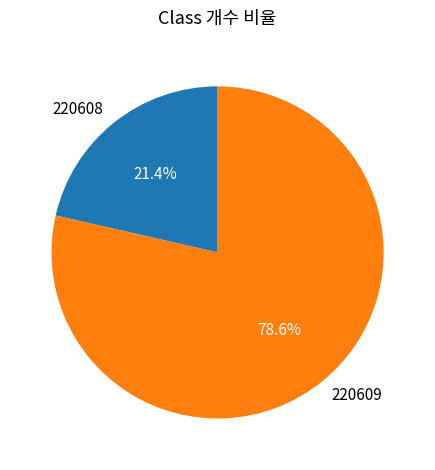

To the nearest percent, what portion does 220608 represent?

21%